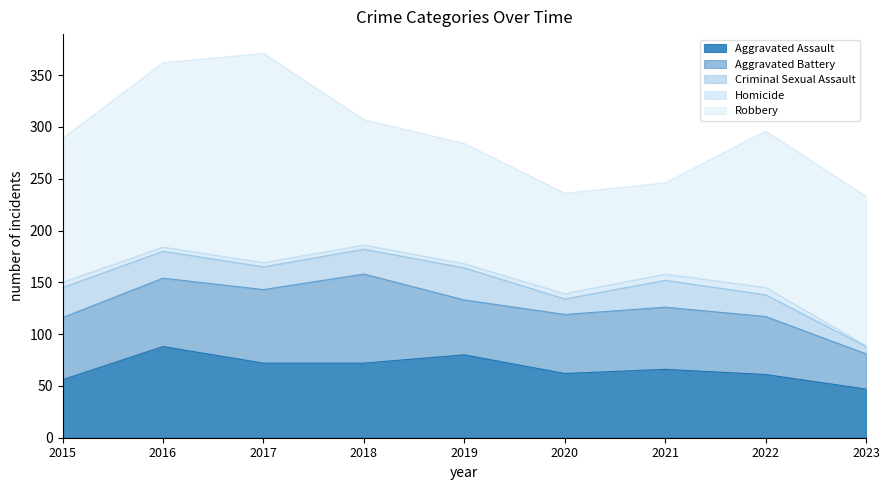

True or false: Aggravated Battery has more than 0 points higher than both neighbors.

True